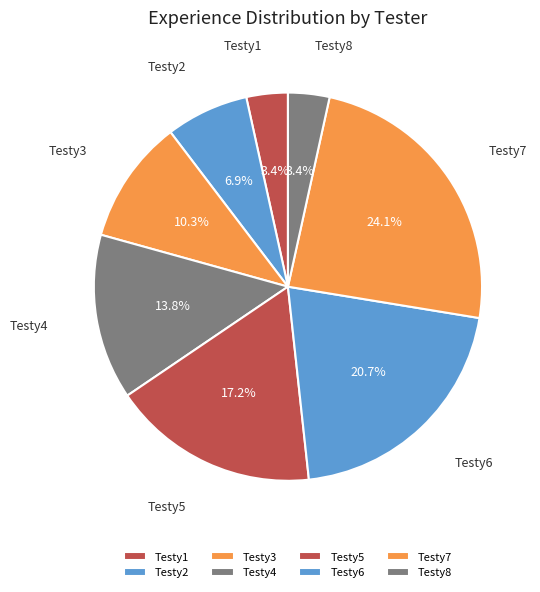

Is Testy3 the majority of the pie?

No